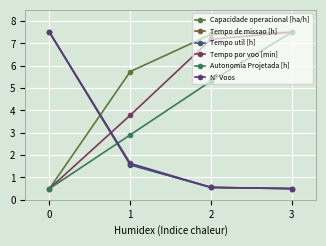

Read the Autonomia Projetada [h] value at 0.

0.5